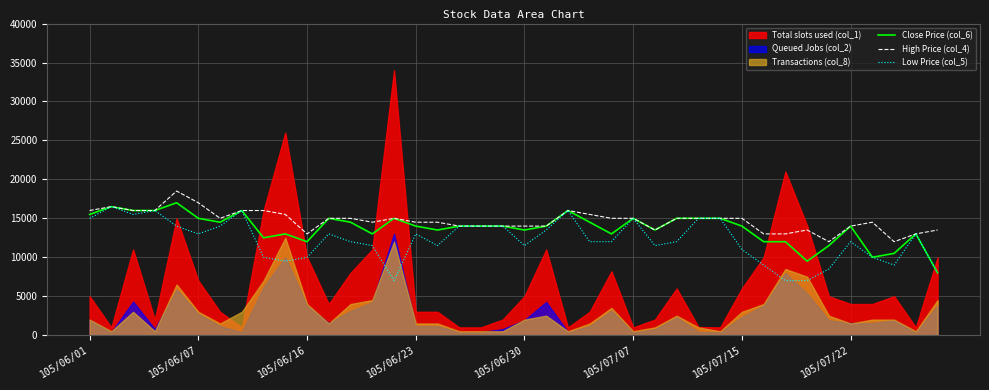

What is the maximum value for Low Price (col_5)?

16500.0